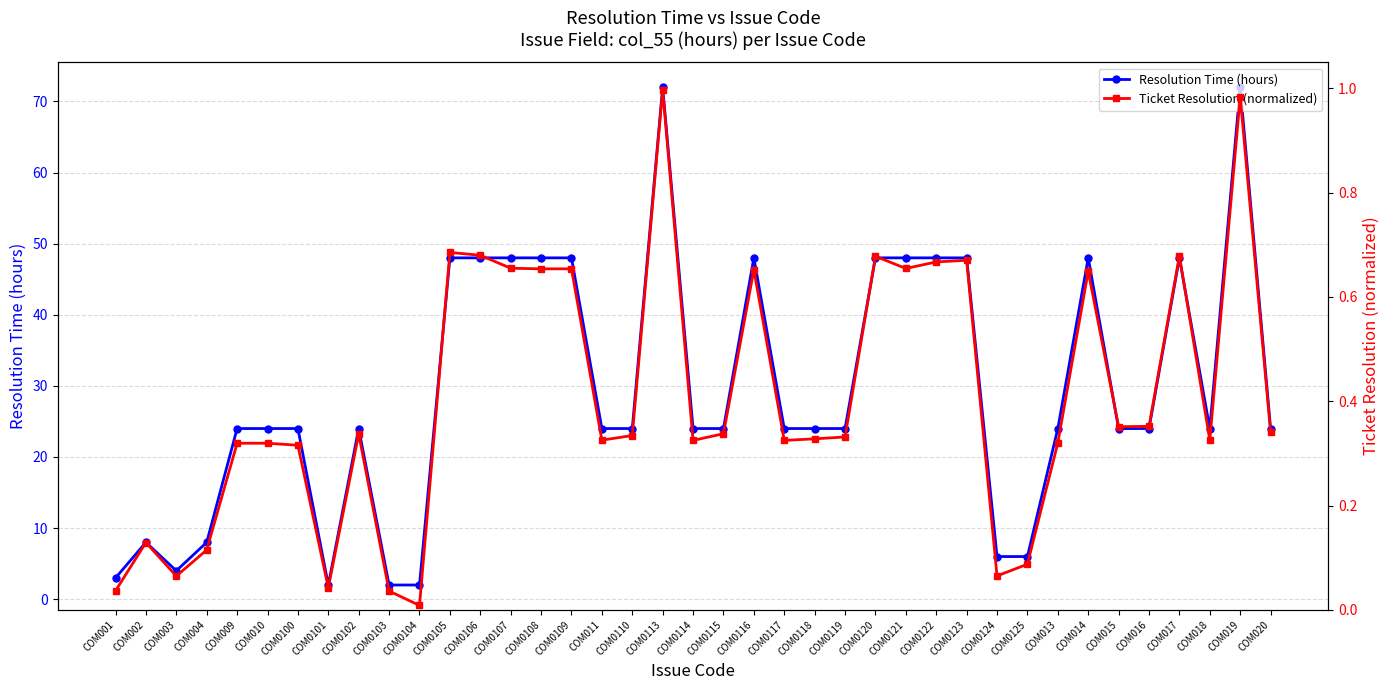

What are all the series names shown in the legend?

Resolution Time (hours), Ticket Resolution (normalized)